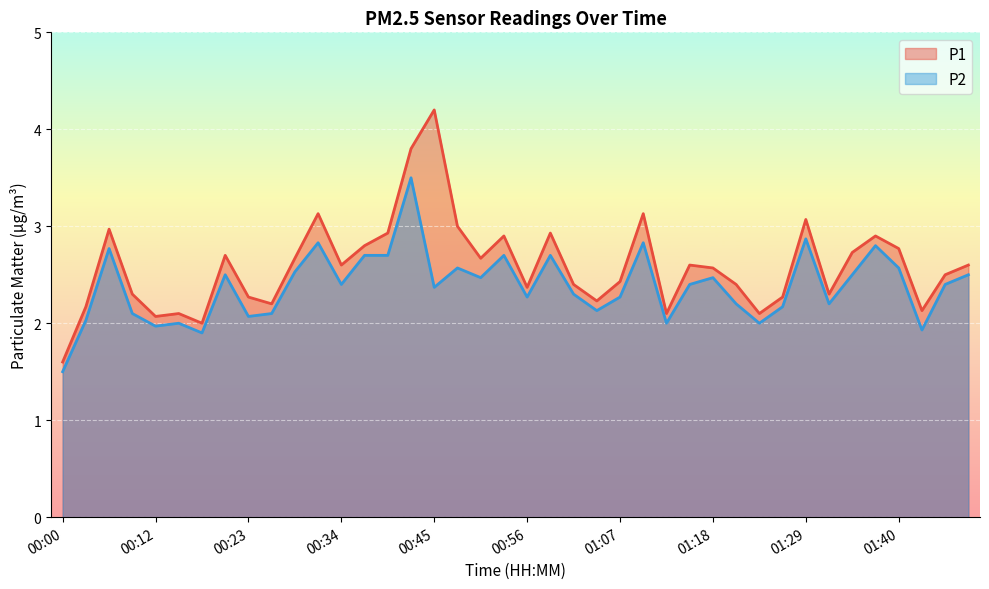

True or false: P2 (line) and P1 (line) intersect in this chart.

False